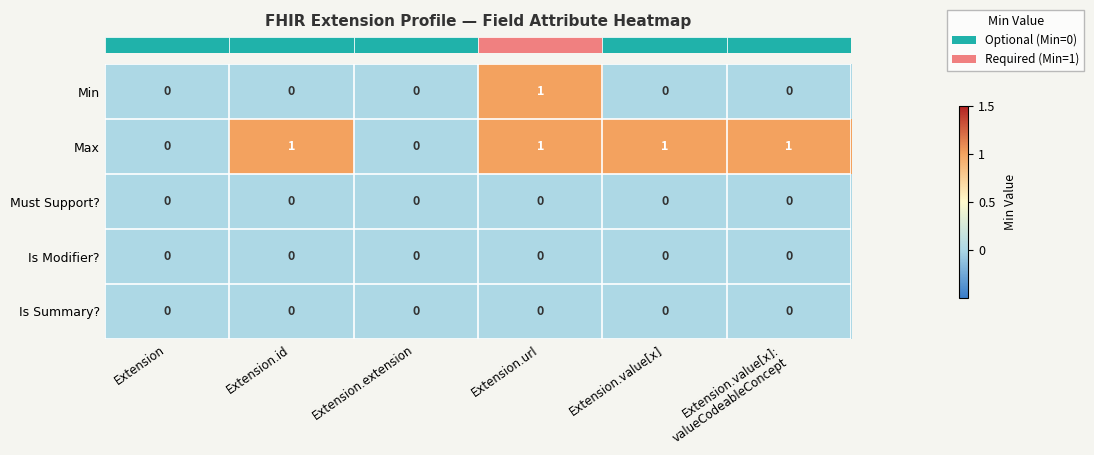

The value of Is Modifier? at Extension is 0. True or false?

True